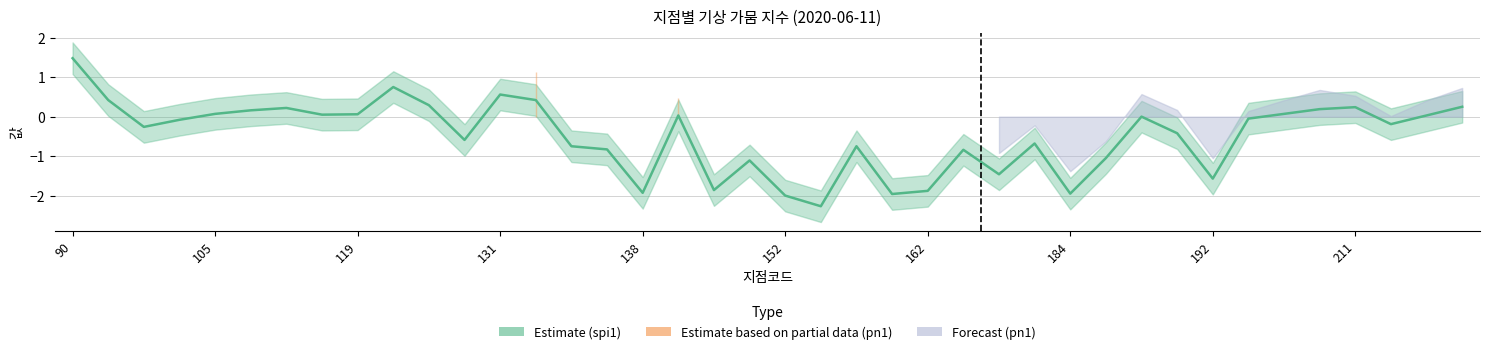

Which label corresponds to the largest value in the chart?

90